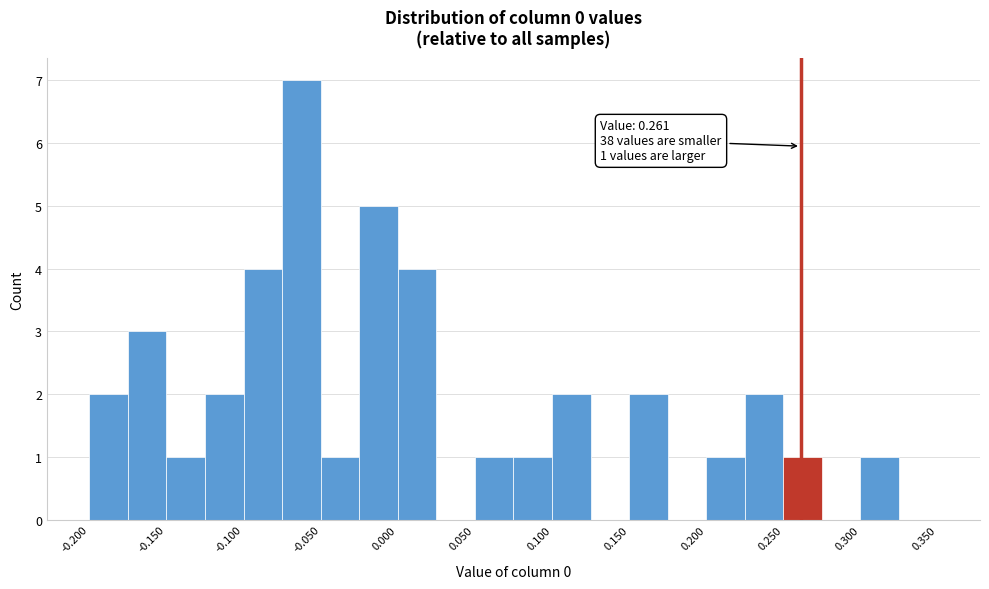

Over which range of the x-axis is the bar tallest?

-0.075 to -0.050